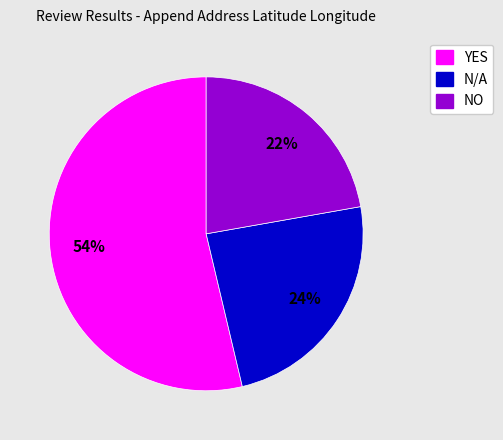

The NO slice represents 22% of the pie. True or false?

True